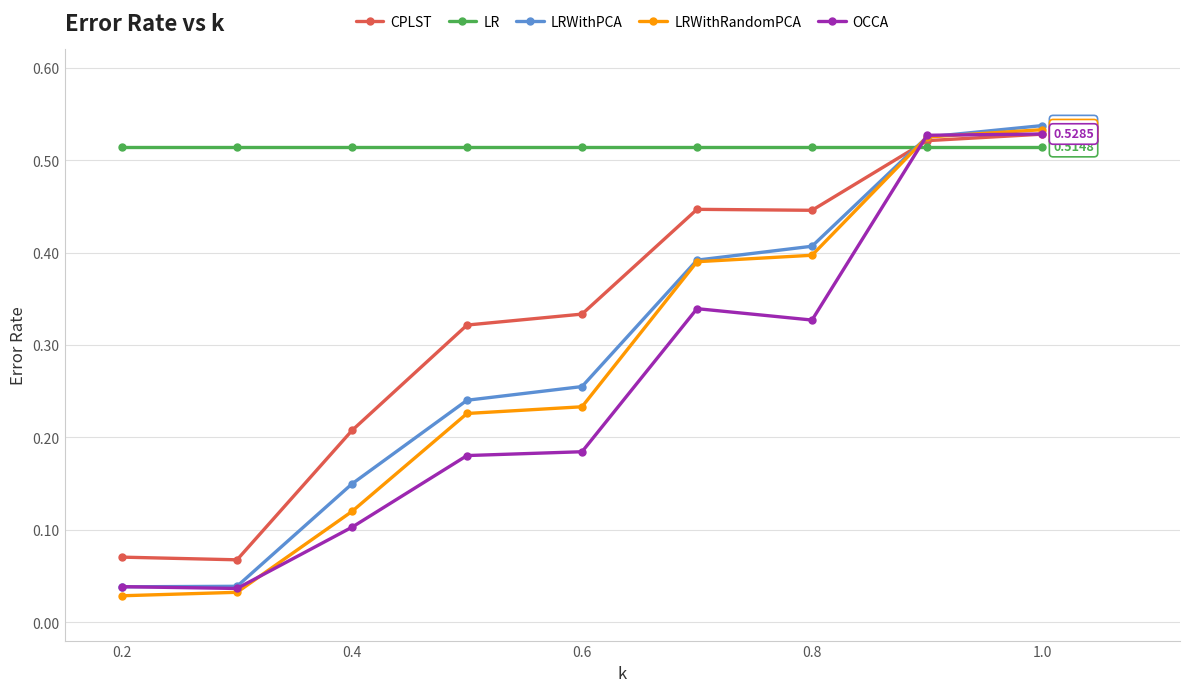

At how many categories does at least one series exceed 0?

9